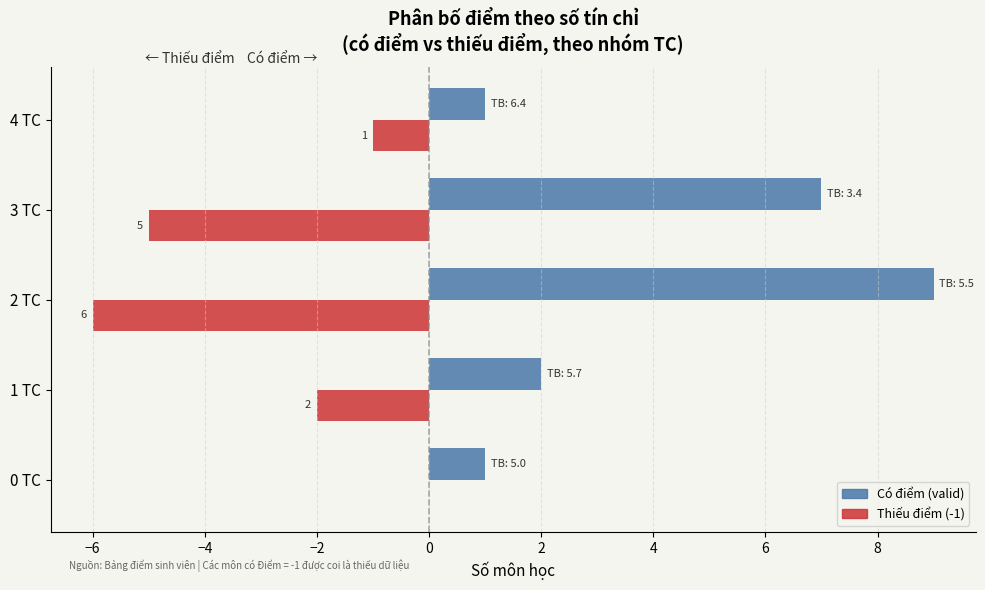

Which series changed the most between 2 TC and 4 TC?

Có điểm (valid)